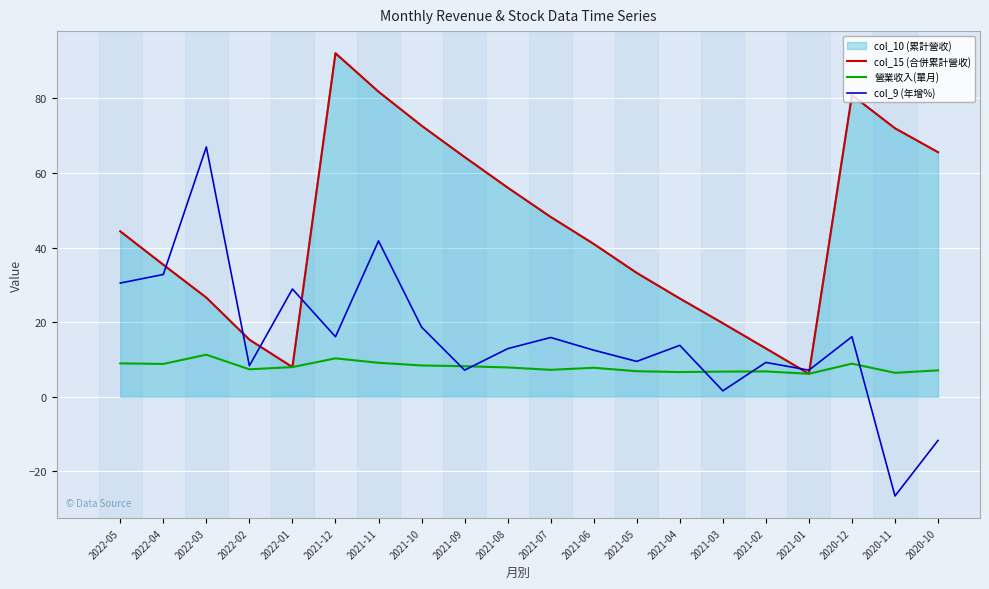

Where does the col_15 (合併累計營收) series first go above 44?

2022-05